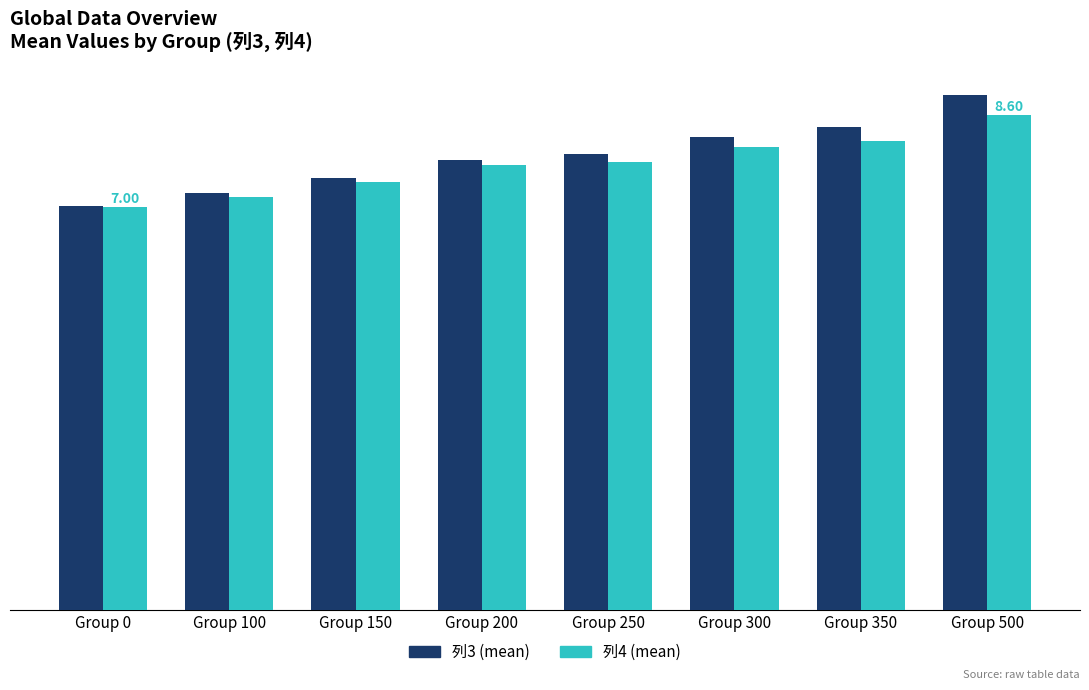

What is the sum of the 列4 (mean) values at Group 500 and Group 250?

16.4